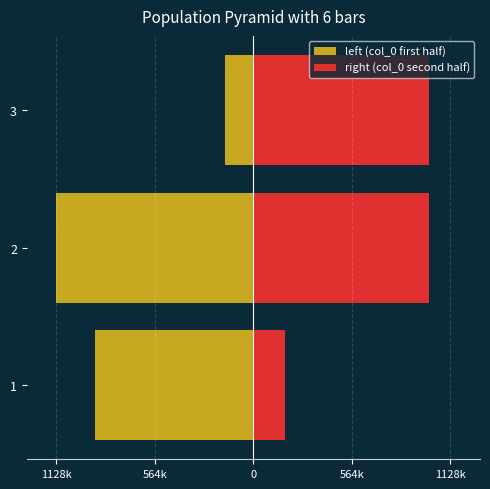

How many data points does each series have?

3